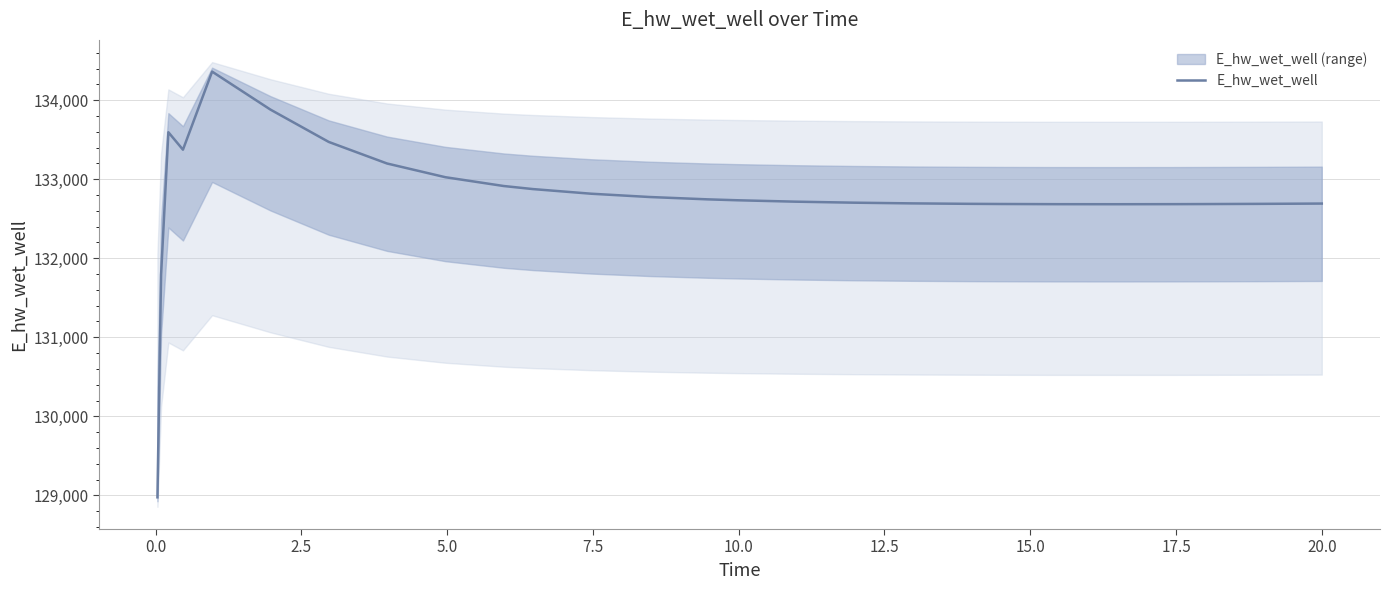

Does the chart display data point markers on the line(s)?

No